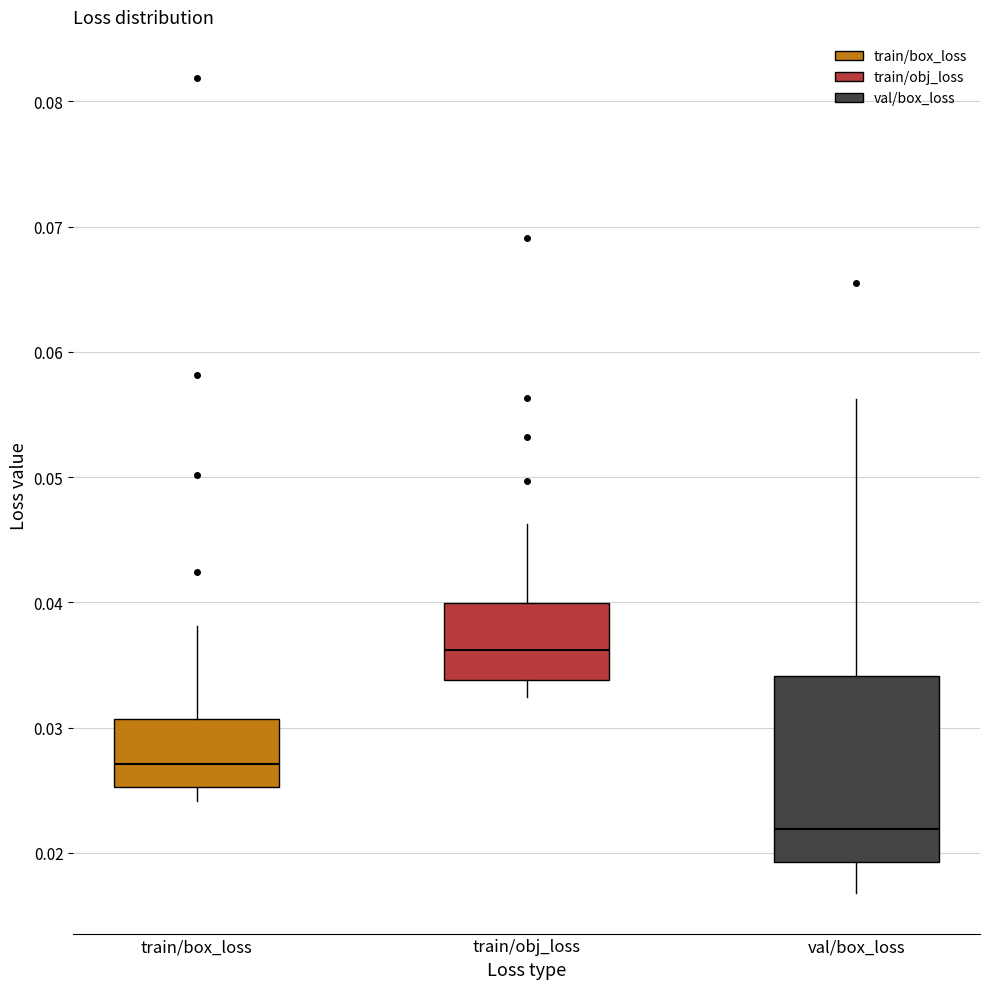

Which box is the tallest, from its lower edge to its upper edge?

val/box_loss